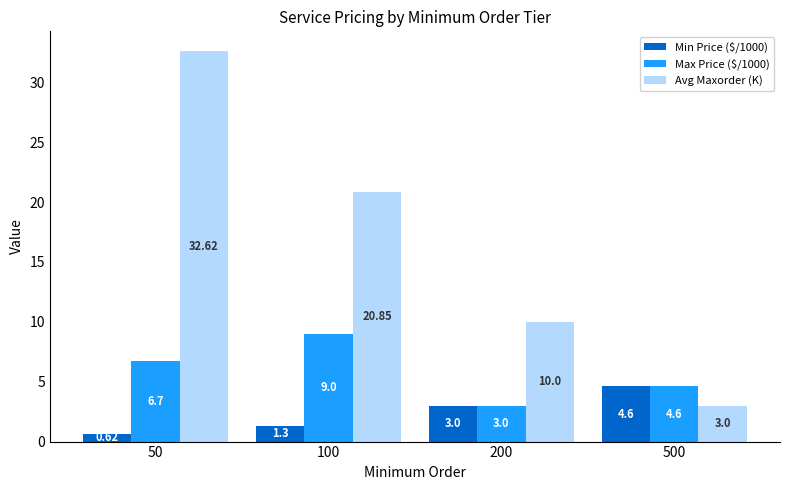

Which series has the largest total across all categories?

Avg Maxorder (K)